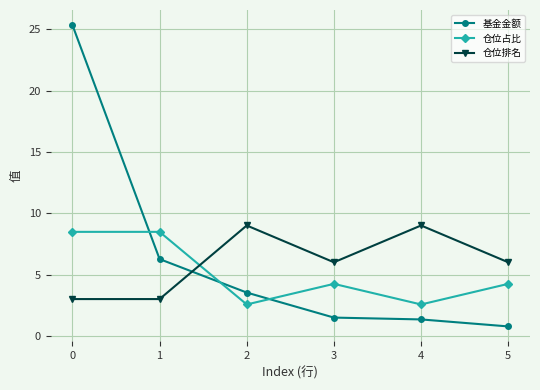

Reading left to right, transcribe all the data shown in this chart.

基金金额: 25.3	6.3	3.5	1.5	1.3	0.8
仓位占比: 8.5	8.5	2.6	4.2	2.6	4.2
仓位排名: 3.0	3.0	9.0	6.0	9.0	6.0